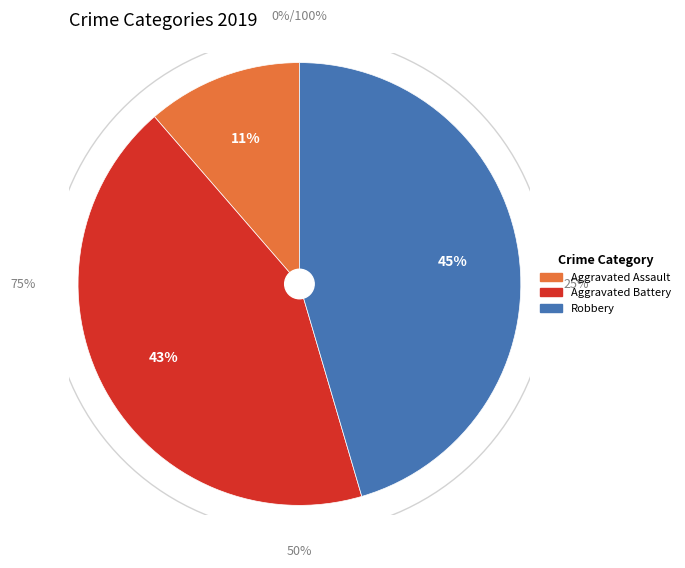

To the nearest percent, what is the difference between the Aggravated Battery and Robbery slice percentages?

2%